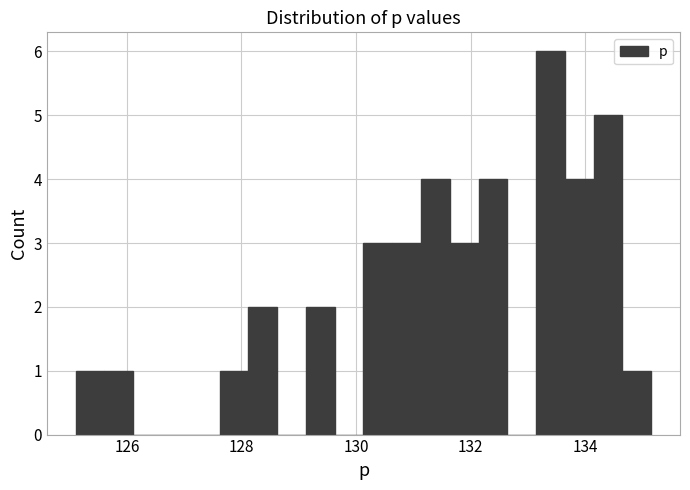

Around what value on the x-axis is the tallest bar? Give the approximate position of its centre, as read against the axis.

133.4